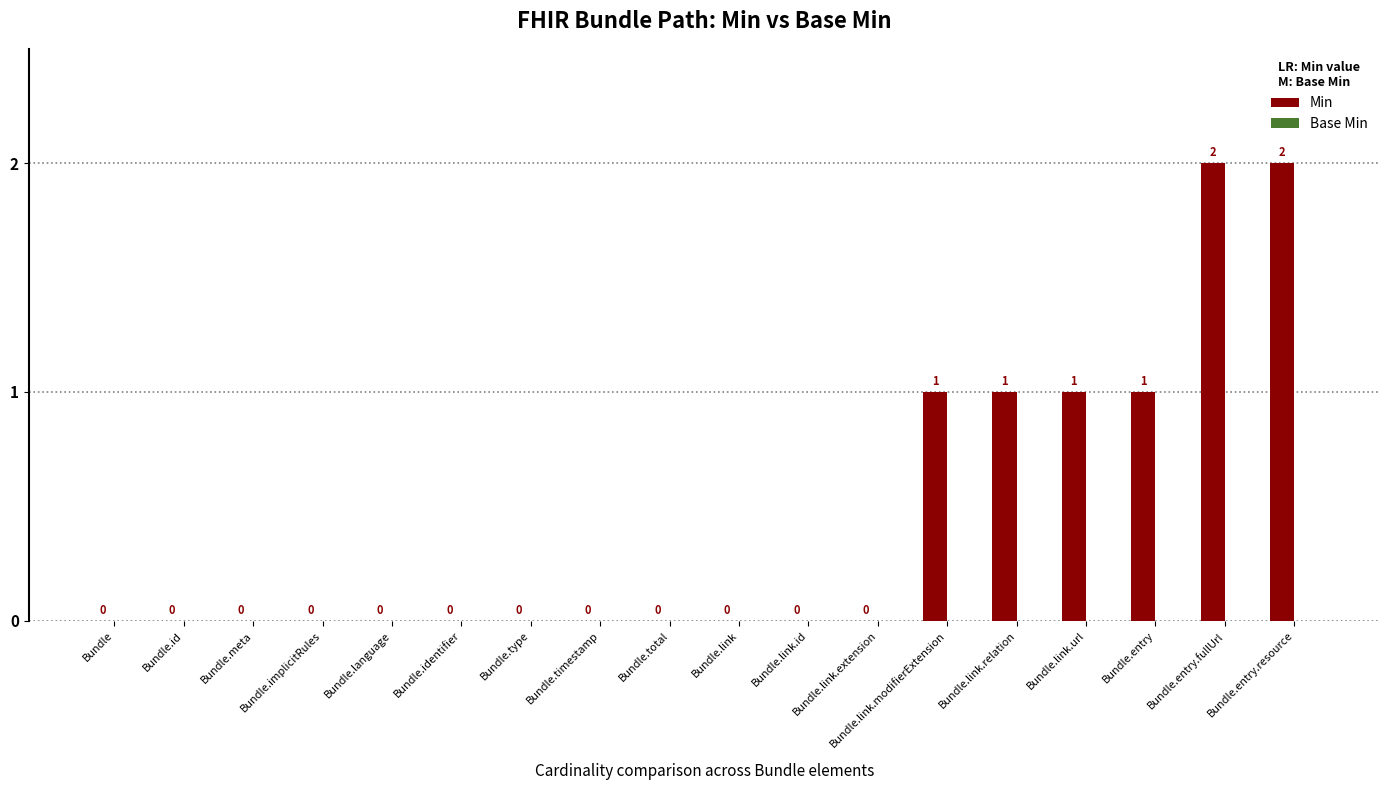

True or false: the data shows 1 at Bundle.entry.fullUrl.

False